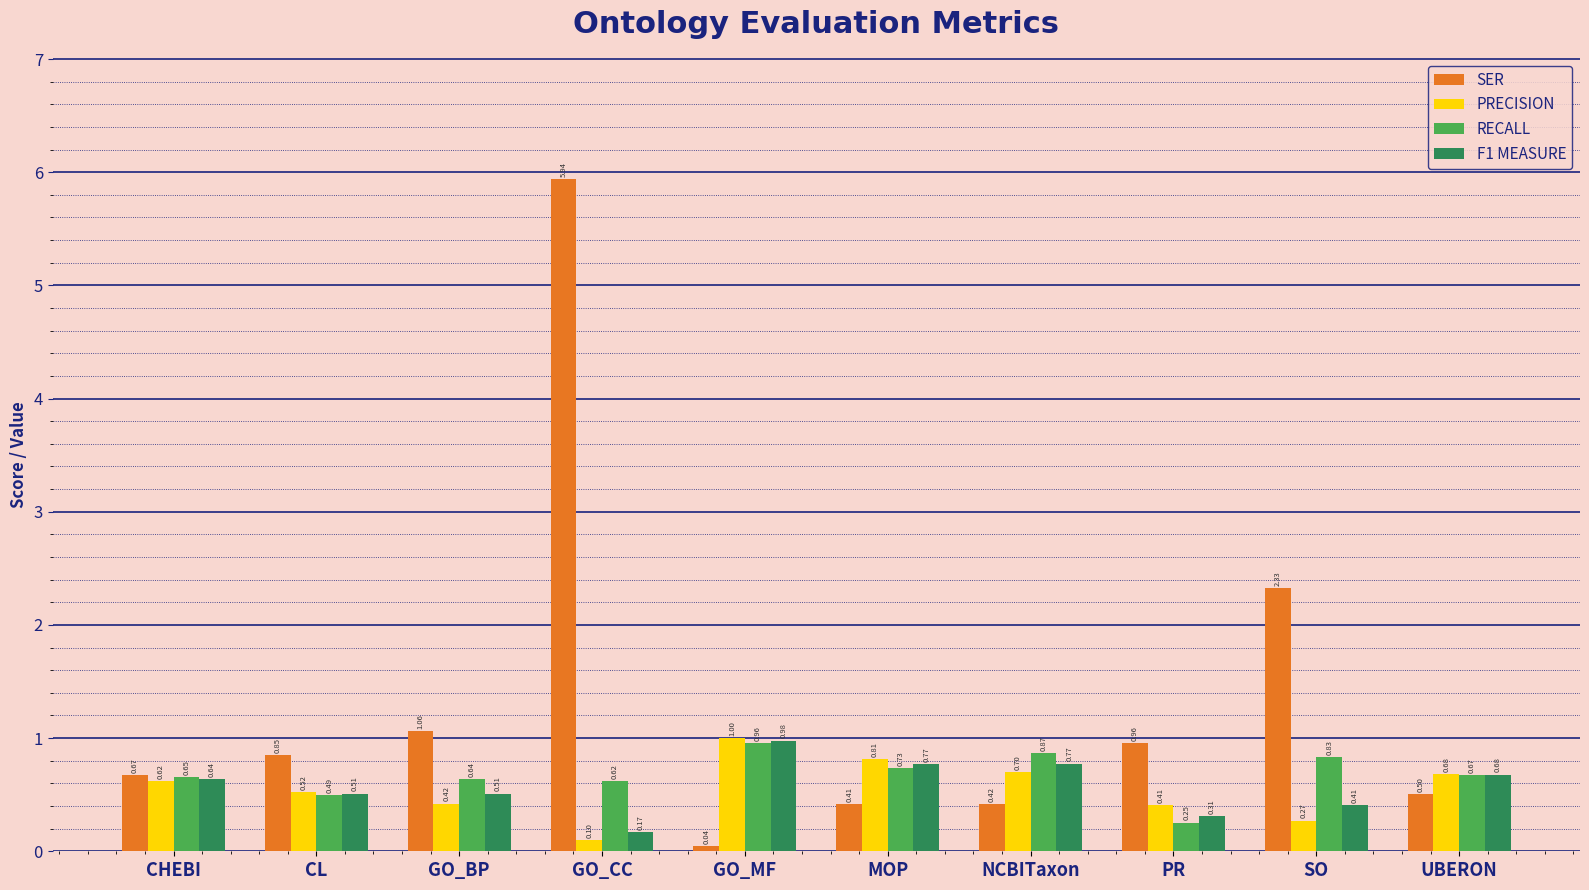

What position from the right is NCBITaxon?

4